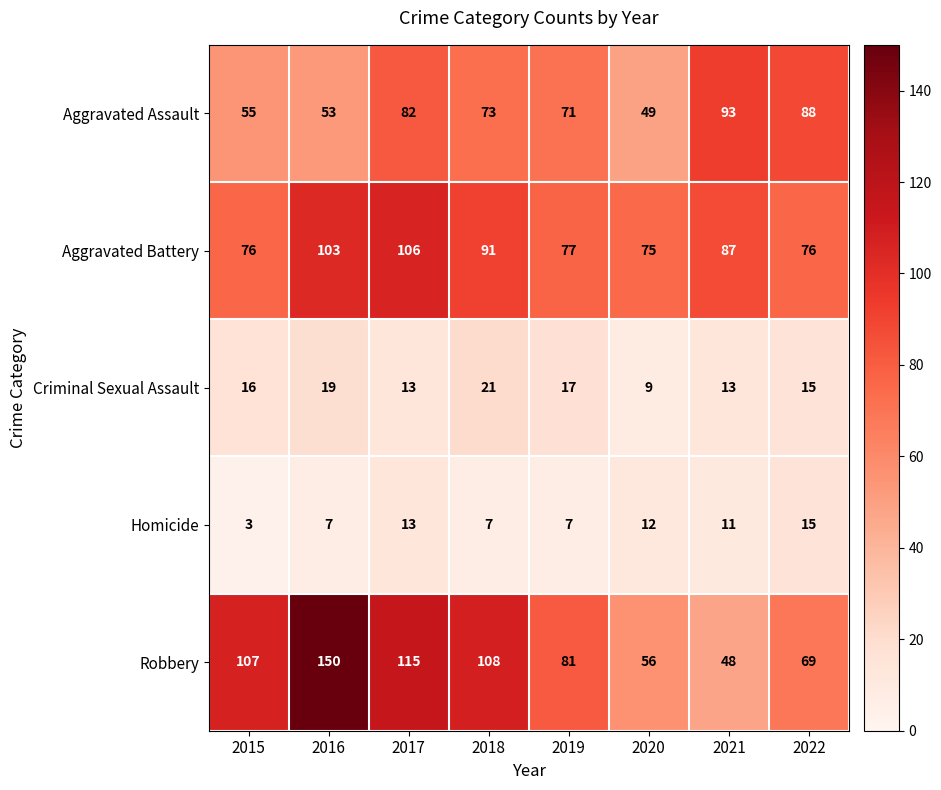

Which category has the highest value across all series?

2016